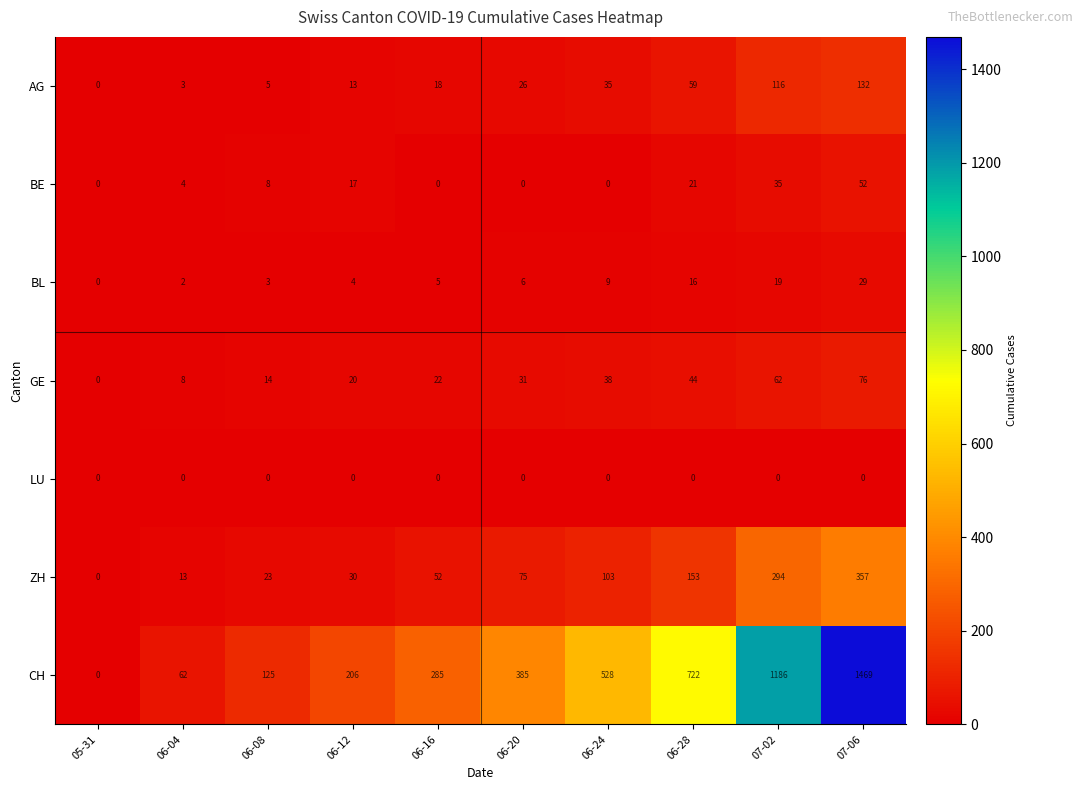

Where is CH nearest to the value 734?

06-28